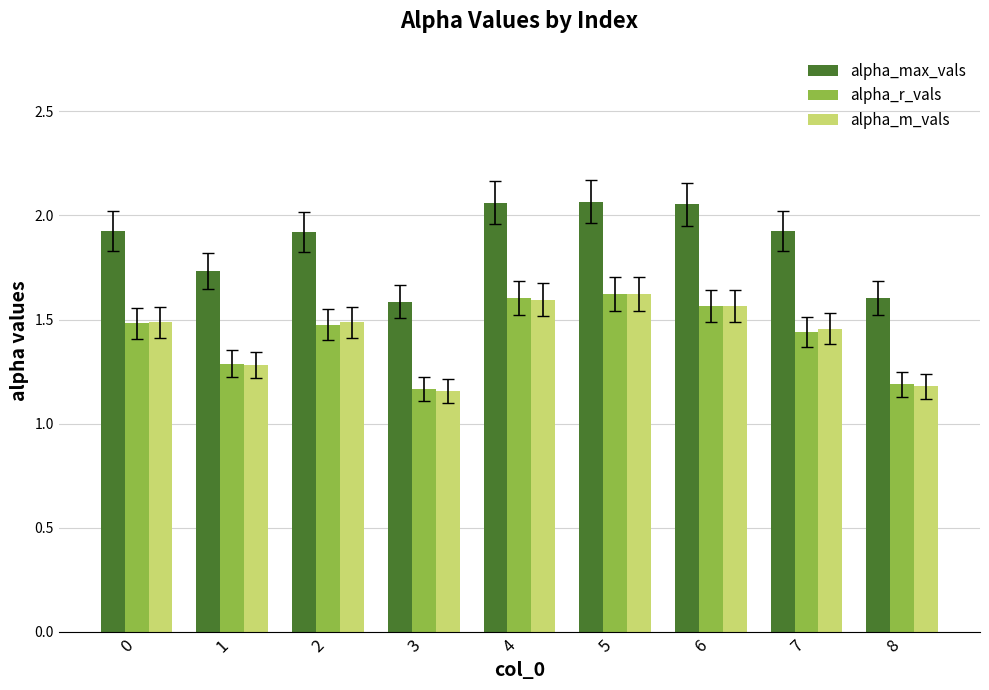

What is the sum of the alpha_m_vals values at 1 and 7?

2.7